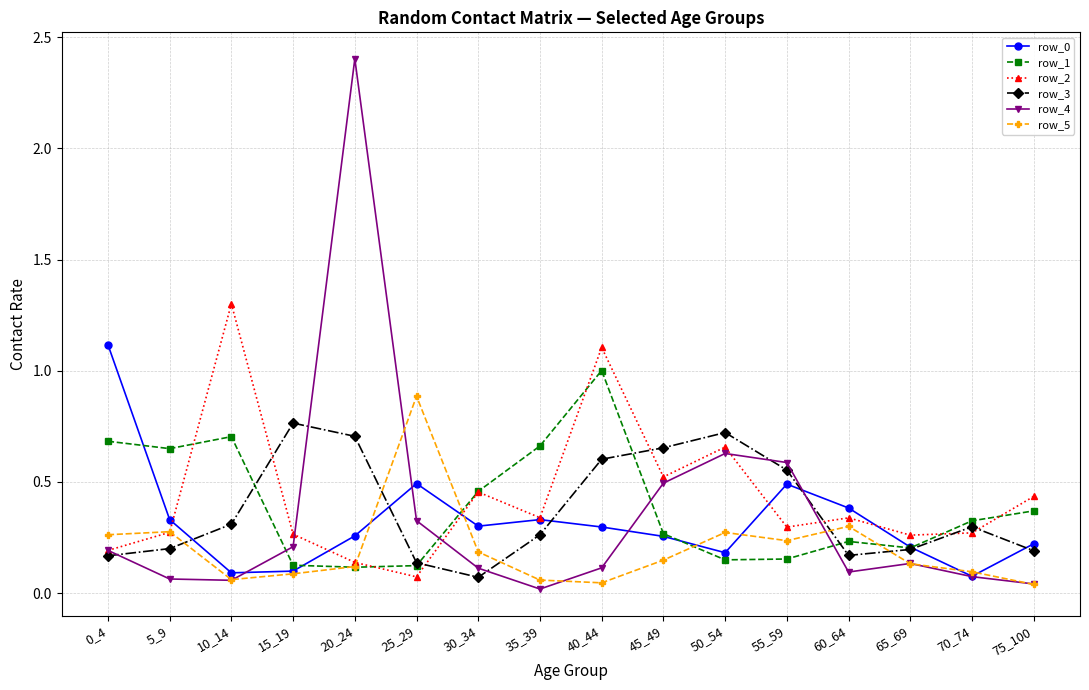

At which category is the sum across all series the highest?

20_24